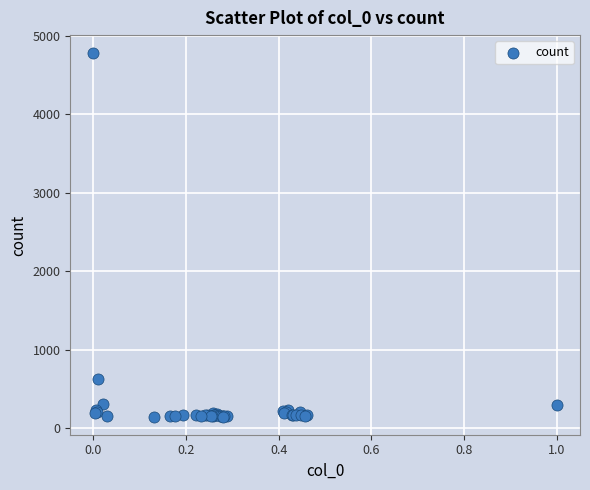

What Y value in the scatter plot is closest to 2464?

624